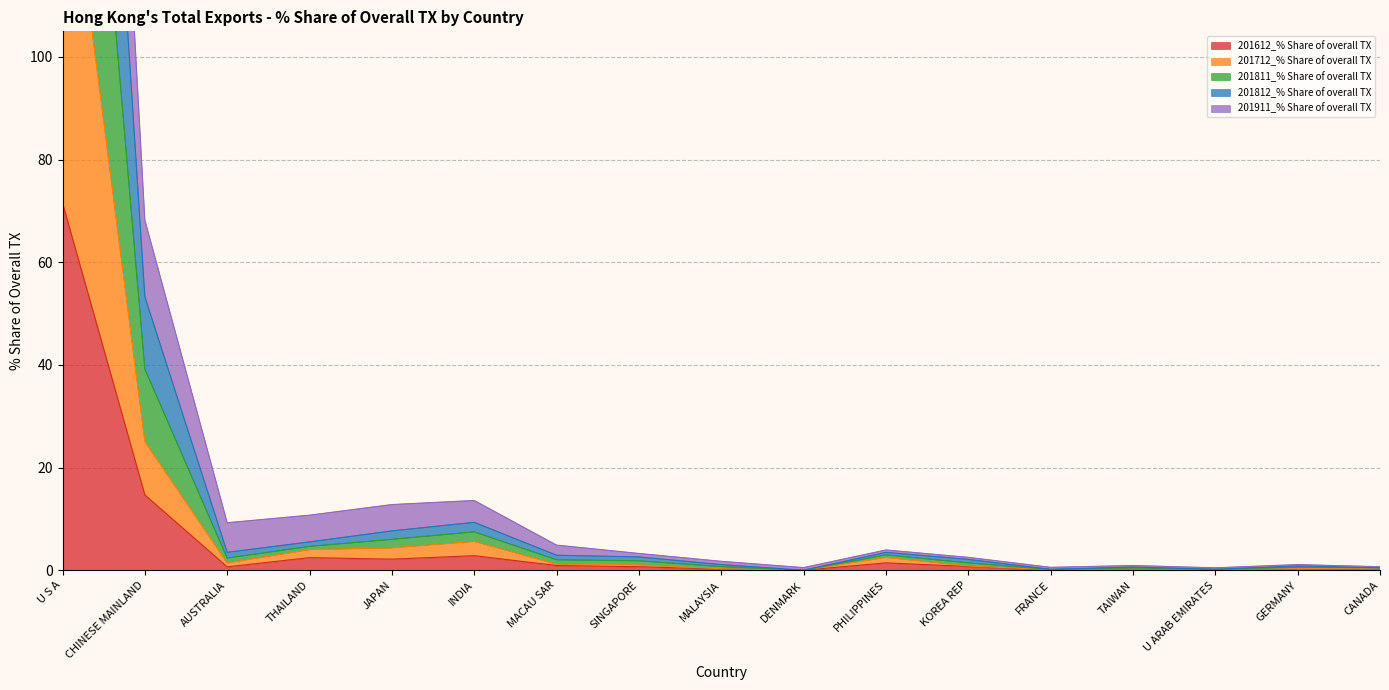

True or false: 201811_% Share of overall TX has more than 0 interior local peaks.

True